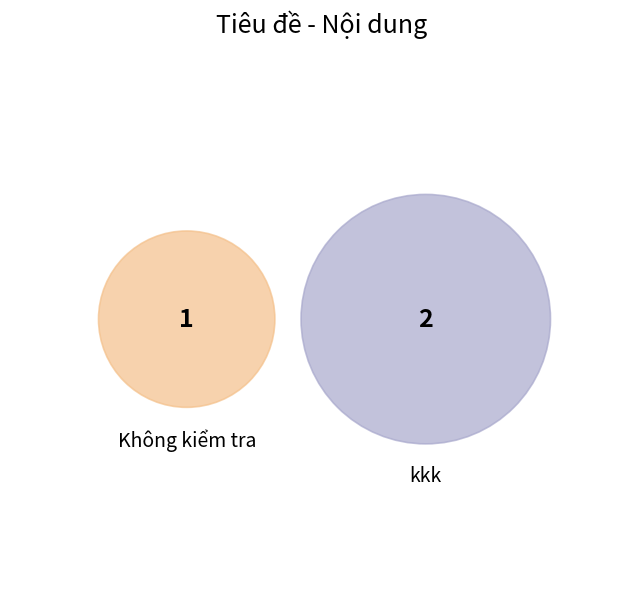

What is the change in value from Không kiểm tra to kkk?

+1